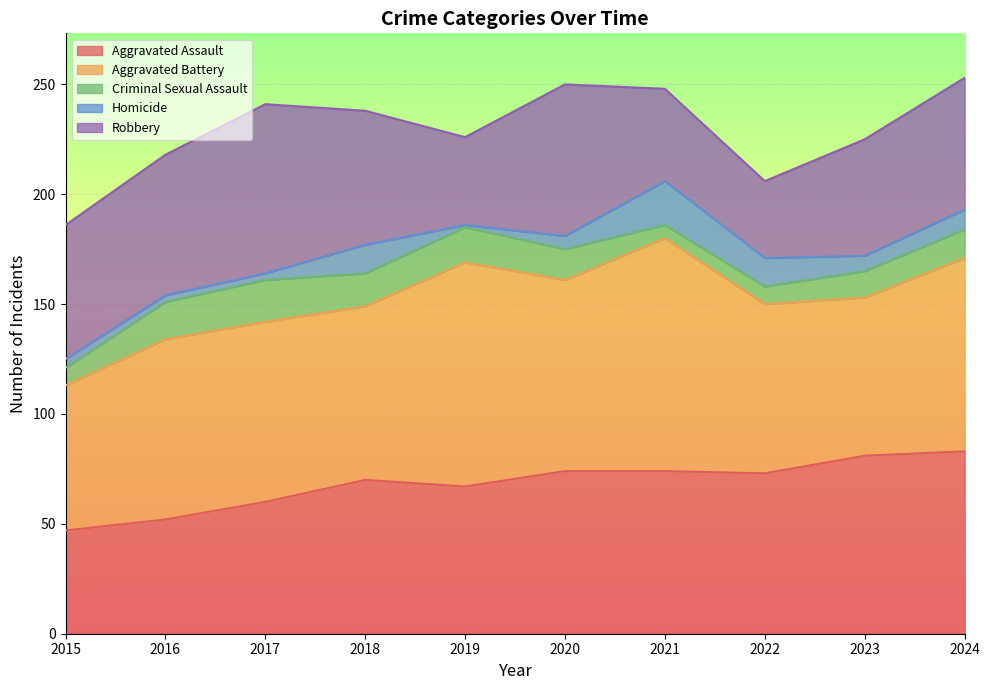

At how many categories does at least one series exceed 38?

10